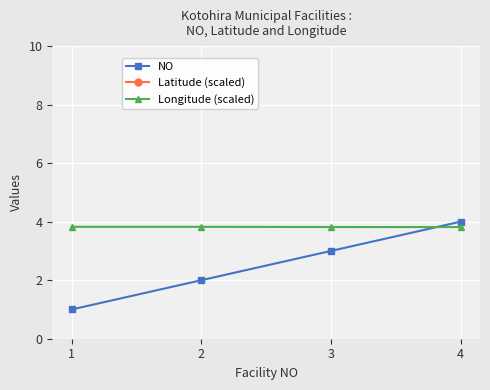

Which series has the largest range (max minus min)?

NO